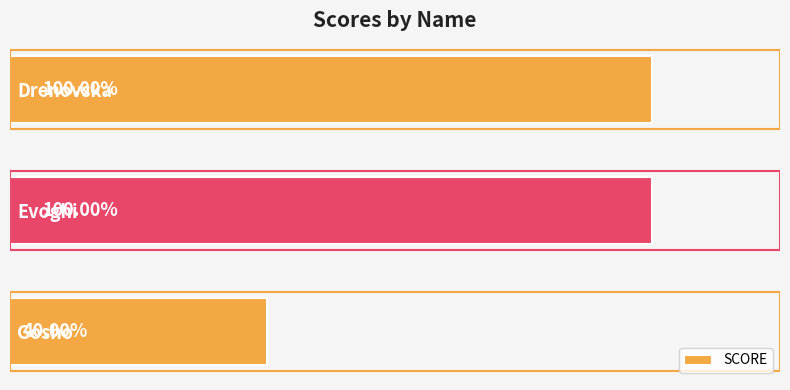

Does the chart contain any negative values?

No